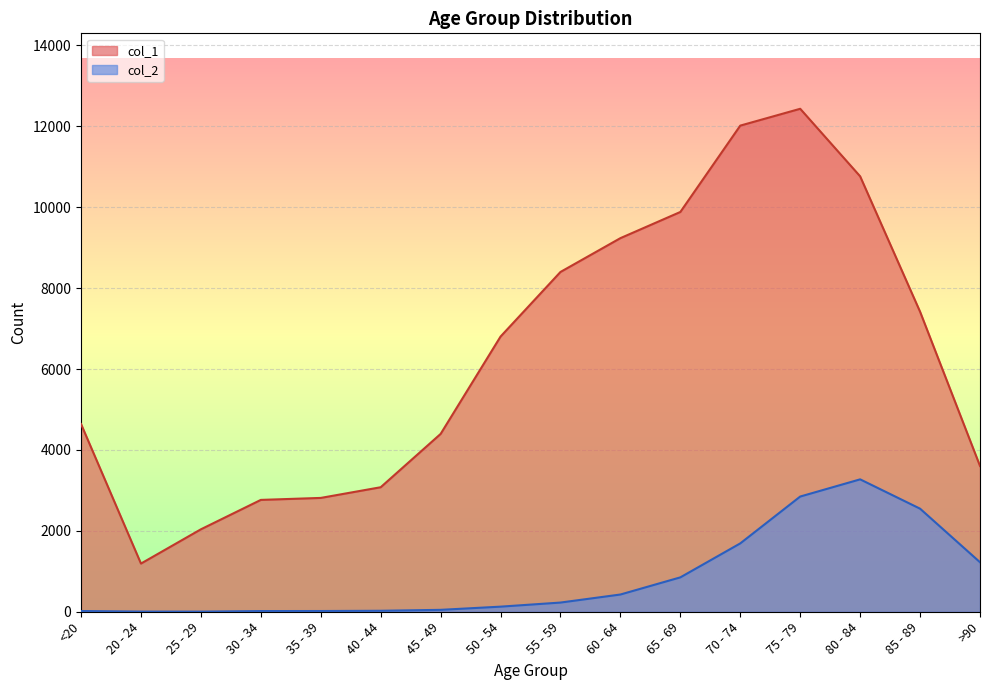

What is the label of the 1st point from the left?

<20